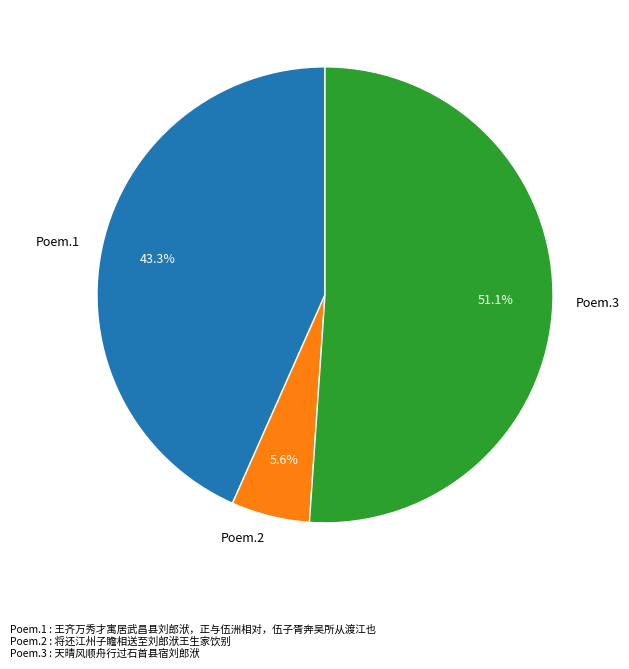

Which slice is the largest?

Poem.3